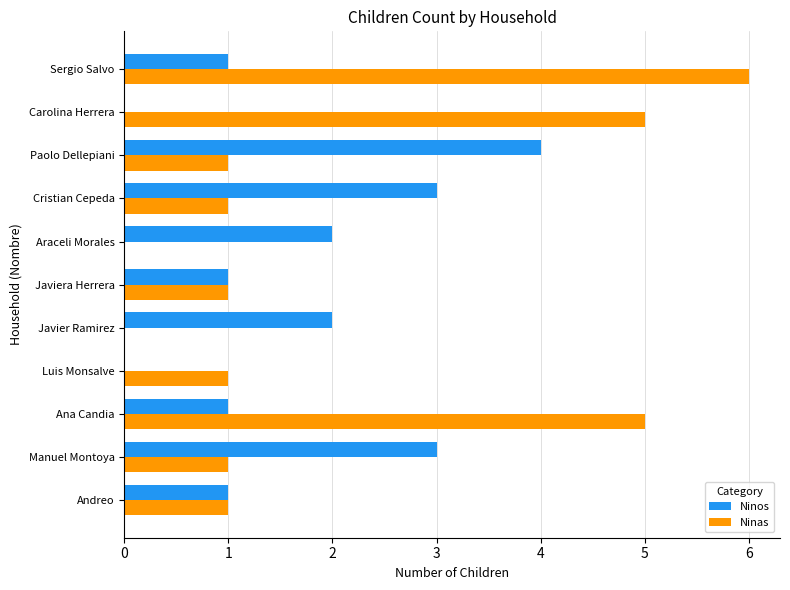

At which category is the sum across all series the highest?

Sergio Salvo